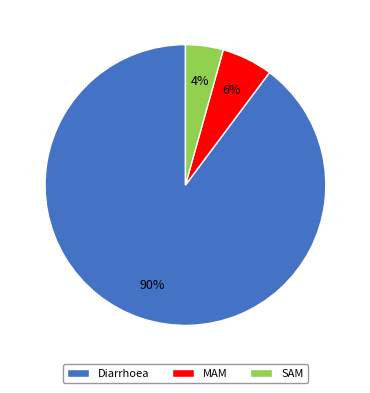

How many slices are in this pie chart?

3